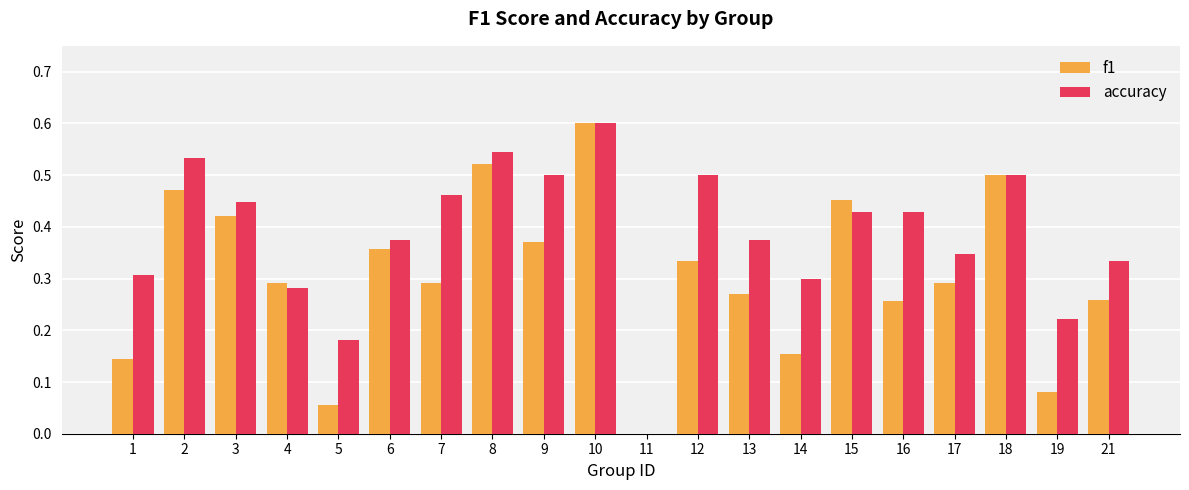

The value of accuracy at 5 is 0.3. True or false?

False